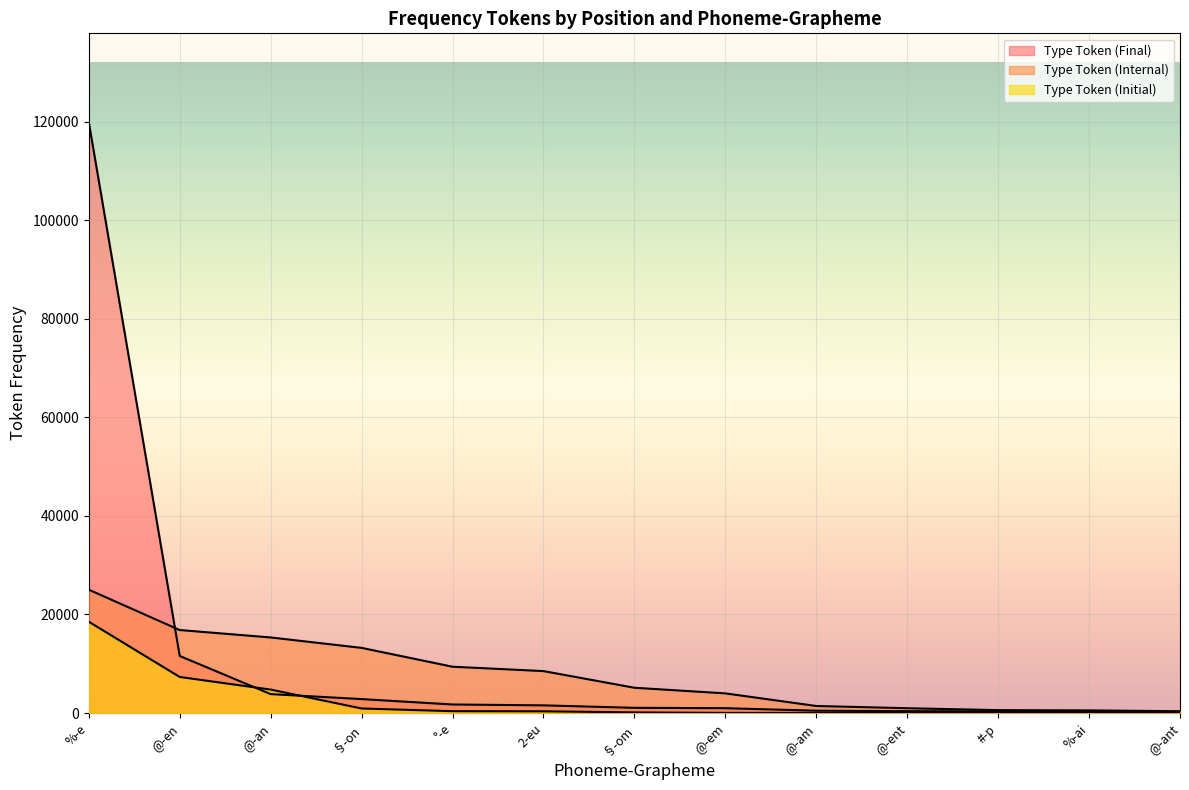

How many data points does each series have?

13